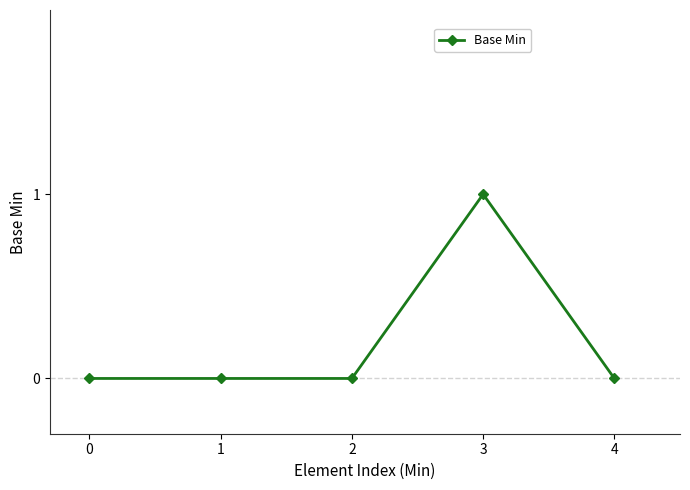

Reading left to right, list all the values displayed in this chart.

0=0	1=0	2=0	3=1	4=0